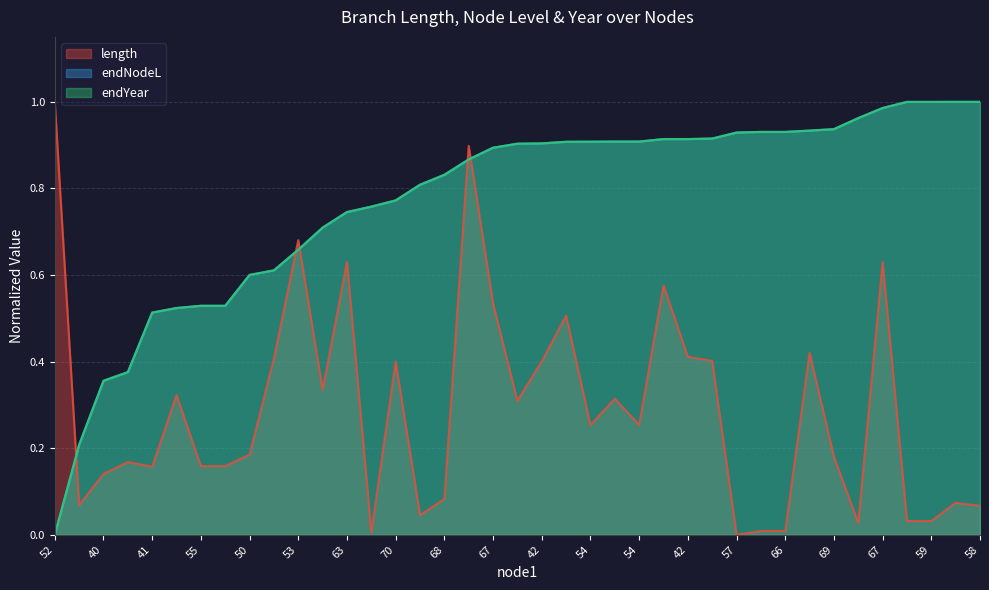

At 67, list the series in order from smallest to largest.

length, endYear, endNodeL